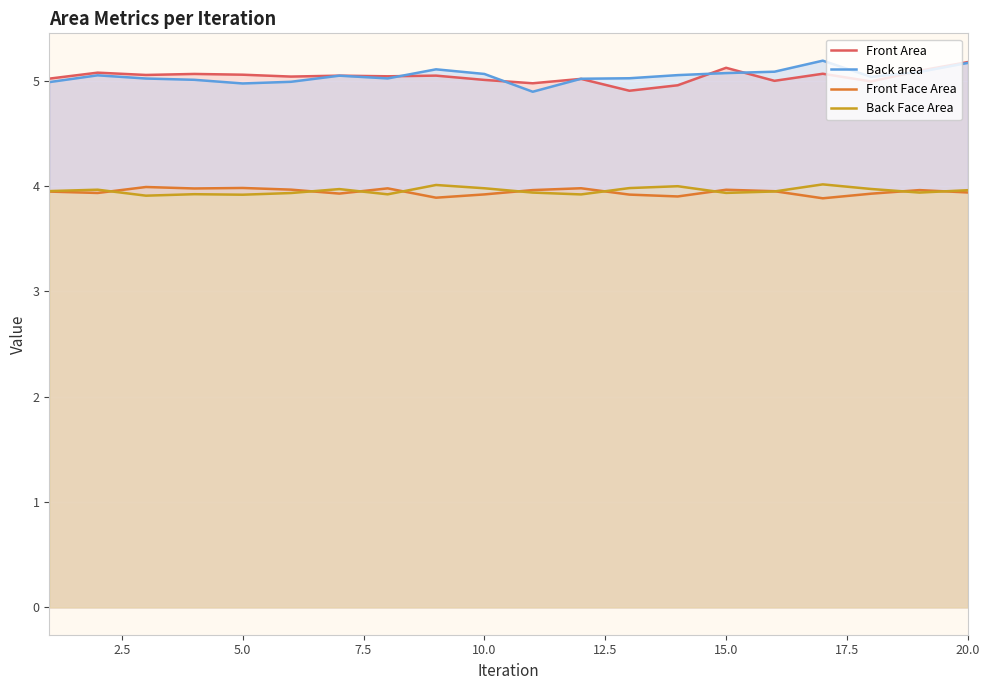

What is the minimum value for Front Area?

4.9